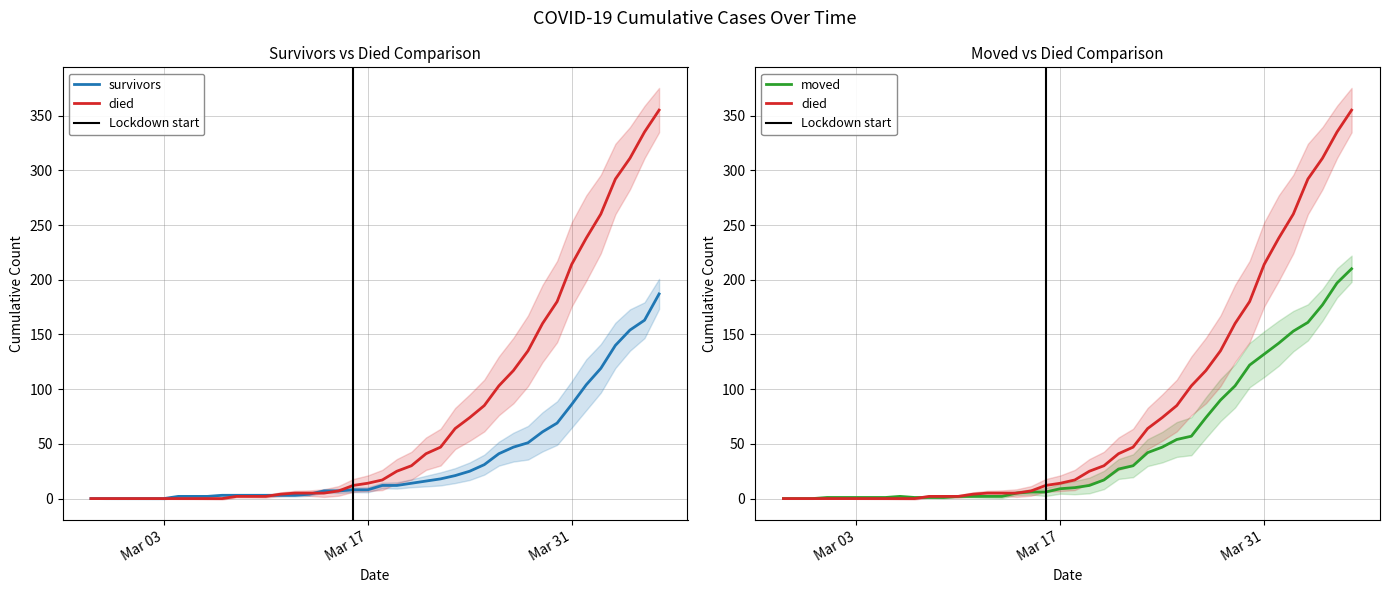

What is the sum of the survivors values at 2020-03-24 and 2020-02-29?

25